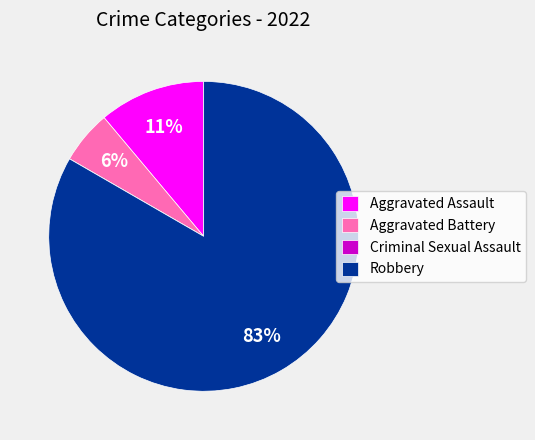

Which category has the biggest portion of the pie?

Robbery